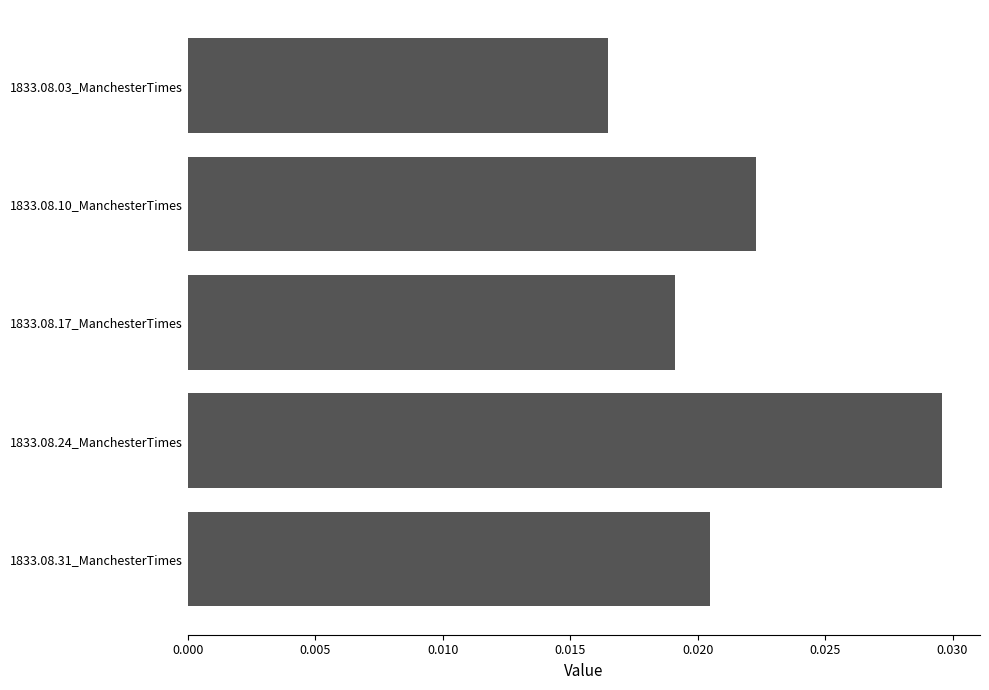

List the labels in order of value, largest first.

1833.08.24_ManchesterTimes, 1833.08.10_ManchesterTimes, 1833.08.31_ManchesterTimes, 1833.08.17_ManchesterTimes, 1833.08.03_ManchesterTimes